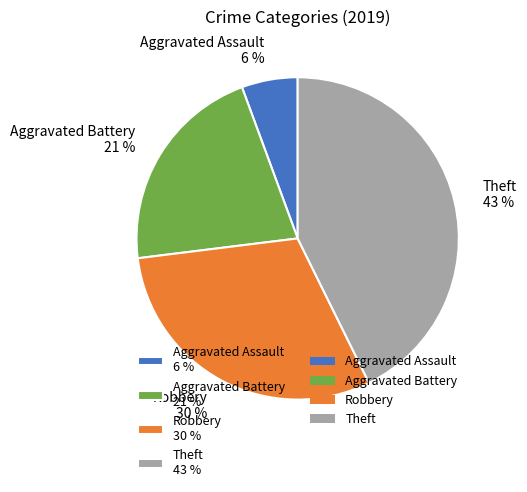

Is it true that Robbery is 30% of the pie?

True